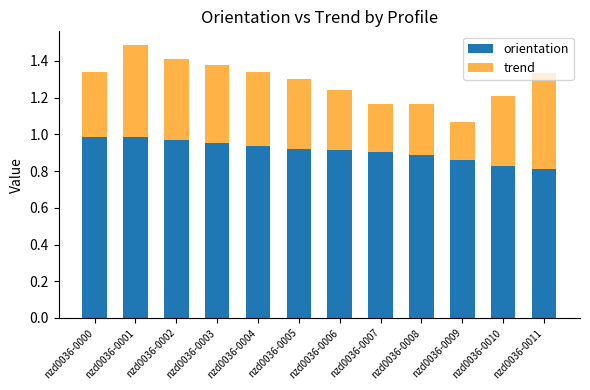

What is the sum of all orientation values?

11.0